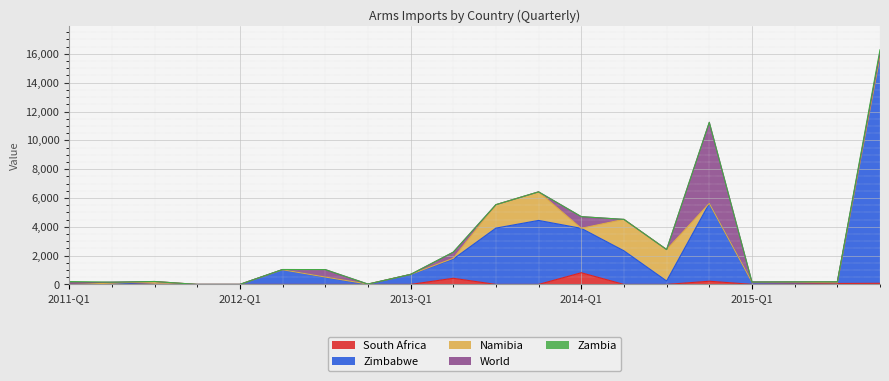

True or false: World has a value of 426 at 2013-Q2.

True